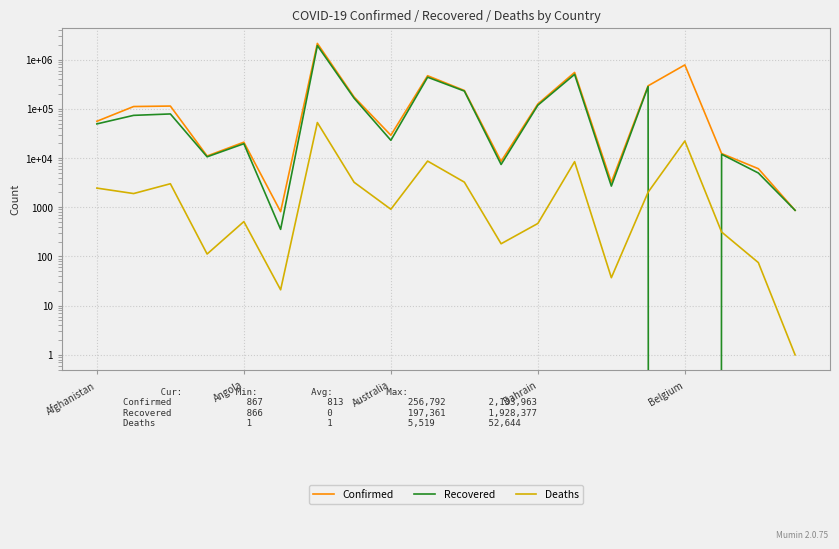

What is the label of the 1st point from the left?

Afghanistan